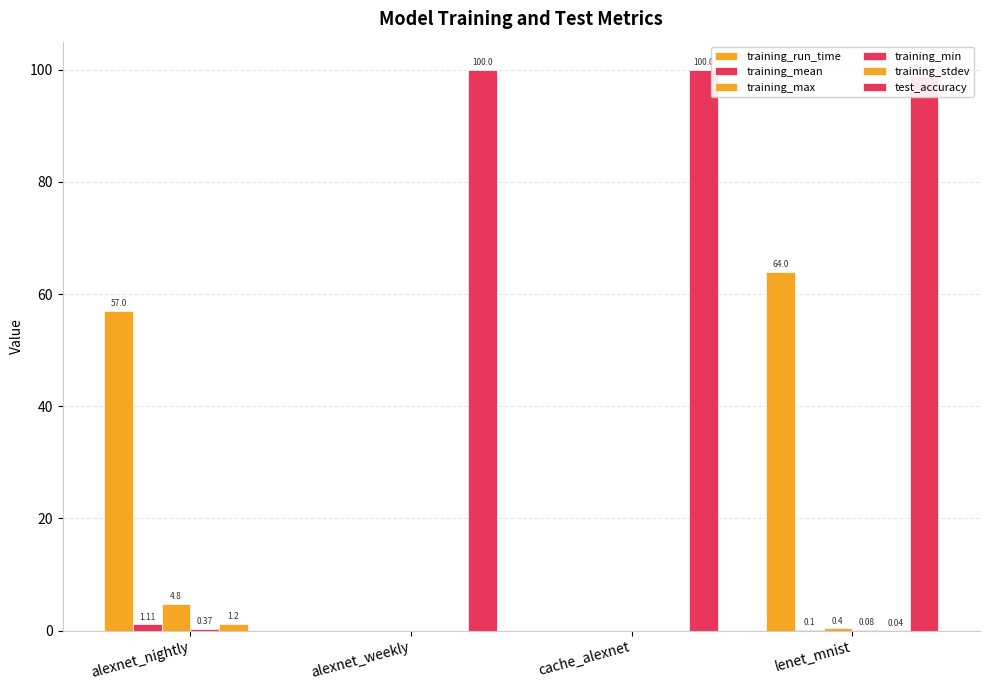

What is the total value across all series at cache_alexnet?

100.0